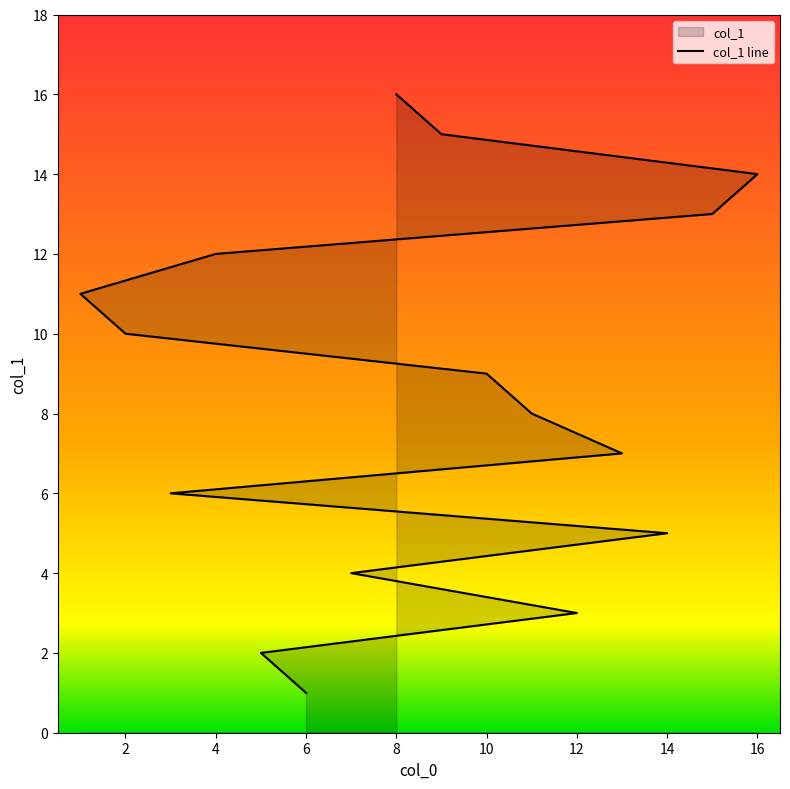

What is the value of the 14th point from the left?

14